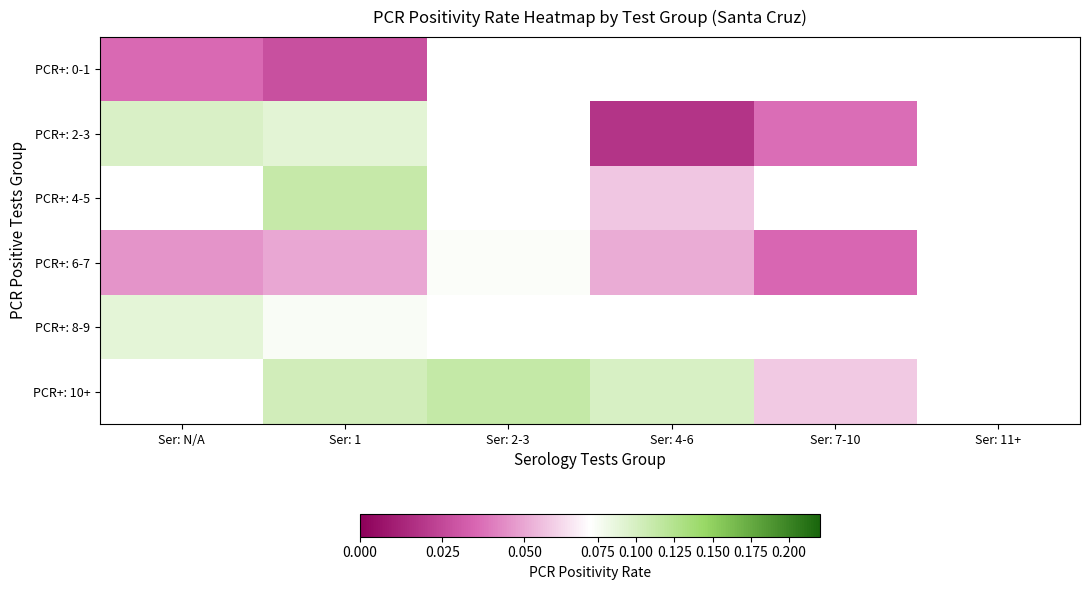

At which label is PCR+: 6-7 closest to 0?

Ser: 7-10